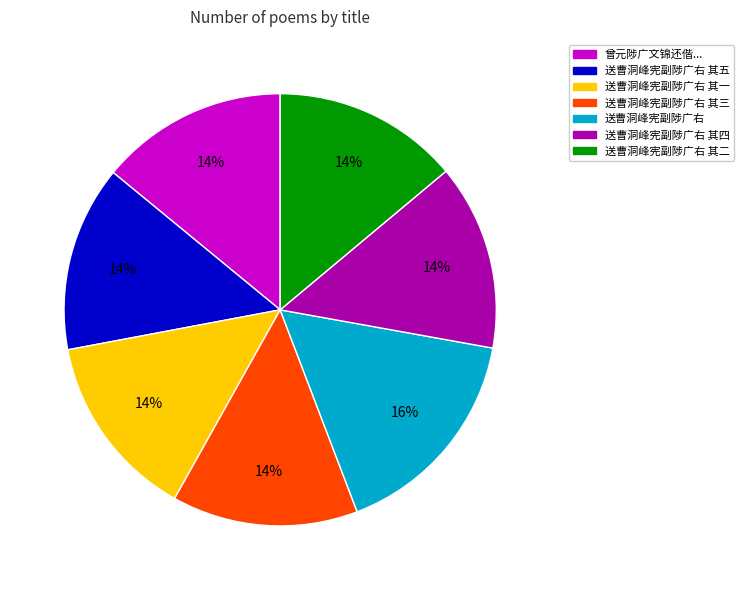

Is the sum of 送曹洞峰宪副陟广右 and 送曹洞峰宪副陟广右 其二 greater than half?

No